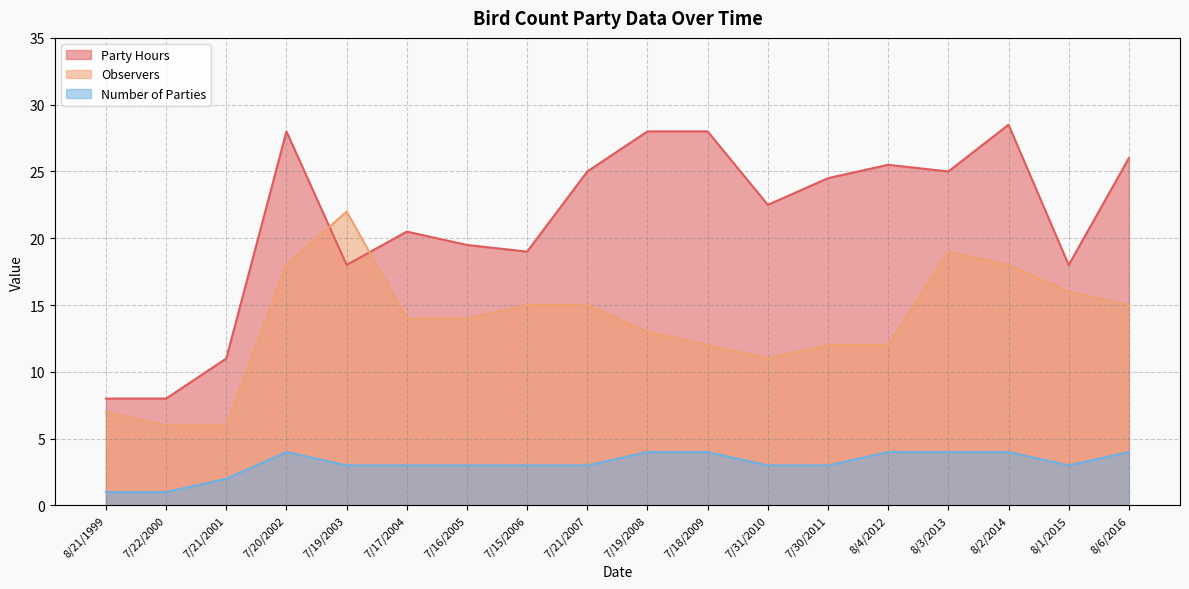

How many values in the Party Hours series exceed 24?

9